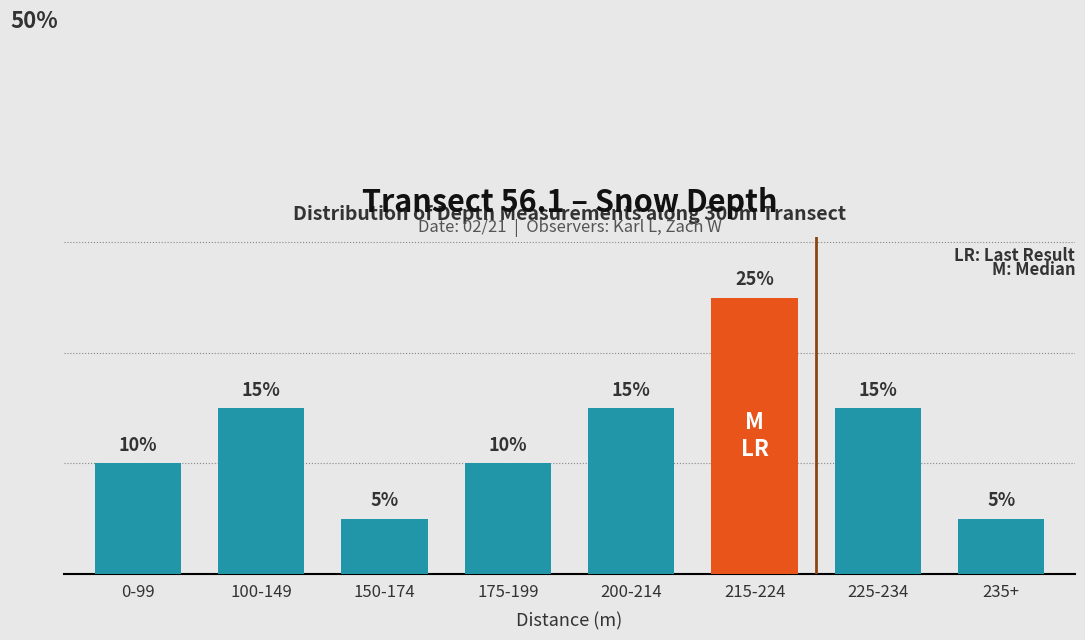

The value at 235+ is 0.1. True or false?

True